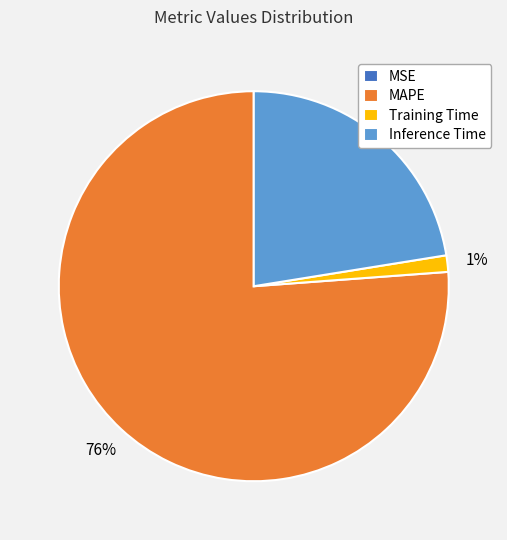

Which has a higher value, MAPE or Inference Time?

MAPE